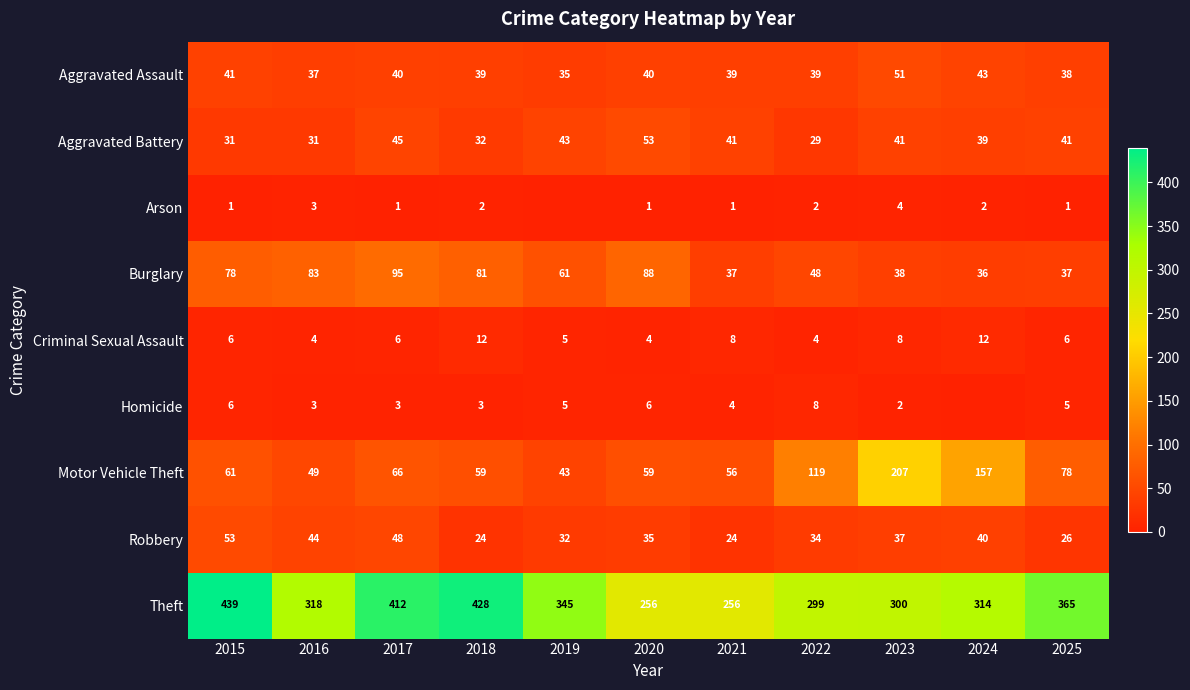

What is the difference between the maximum and minimum values in the Aggravated Battery series?

24